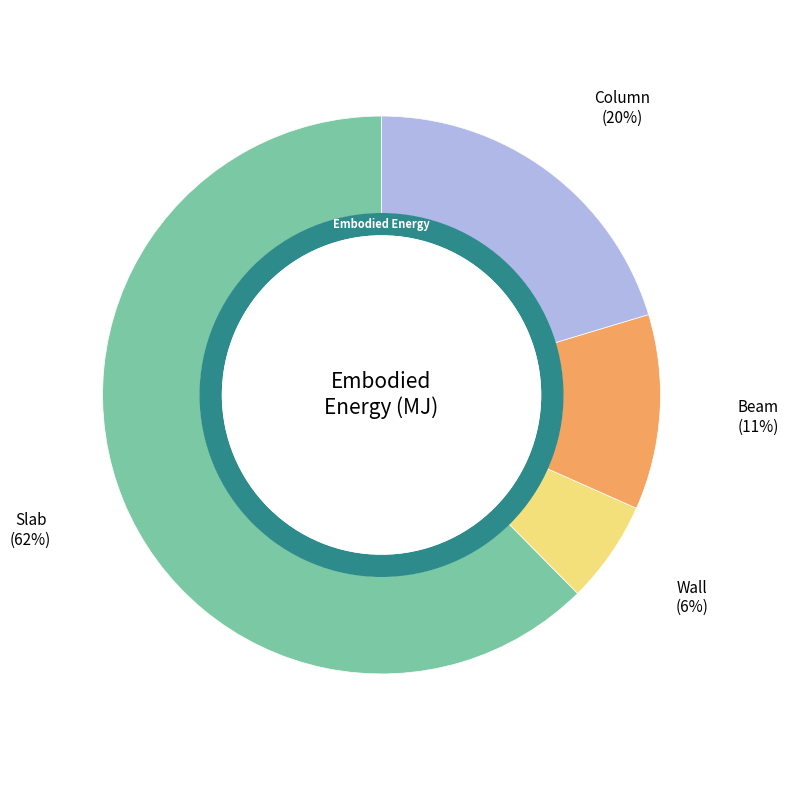

To the nearest percent, what is the average slice percentage?

25%